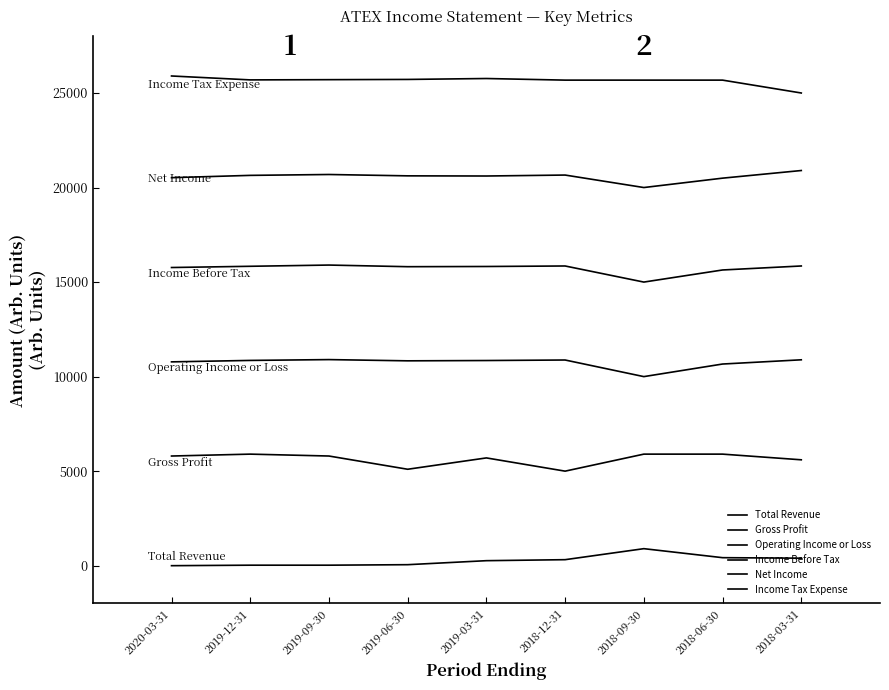

What is the total value across all series at 2018-03-31?

78637.4